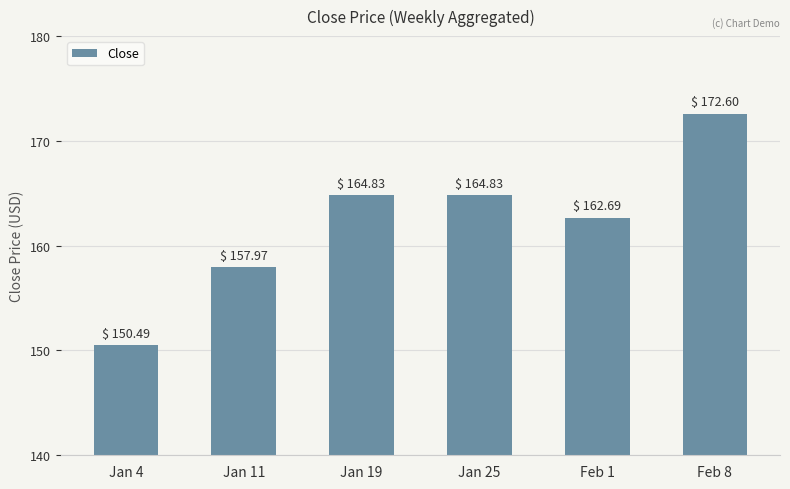

True or false: the data shows 164.8 at Jan 25.

True